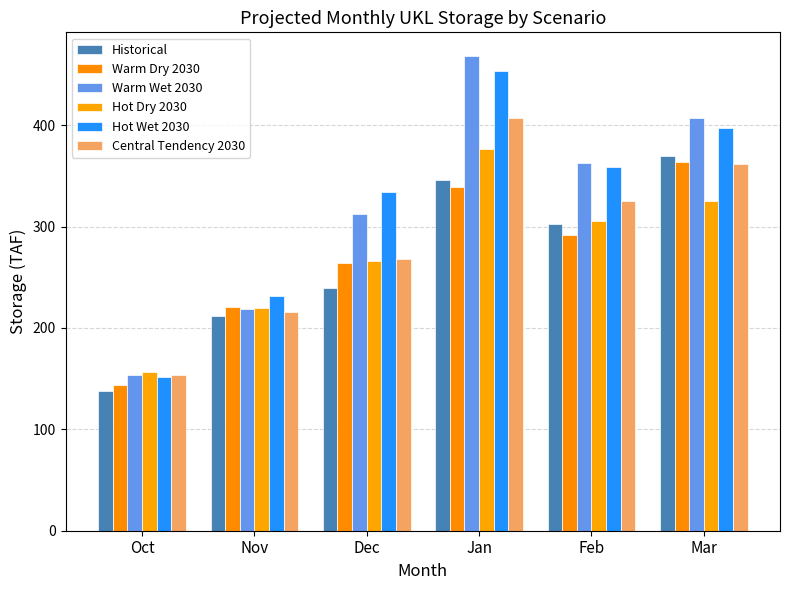

What is the spread (max minus min) of values at Nov?

20.3